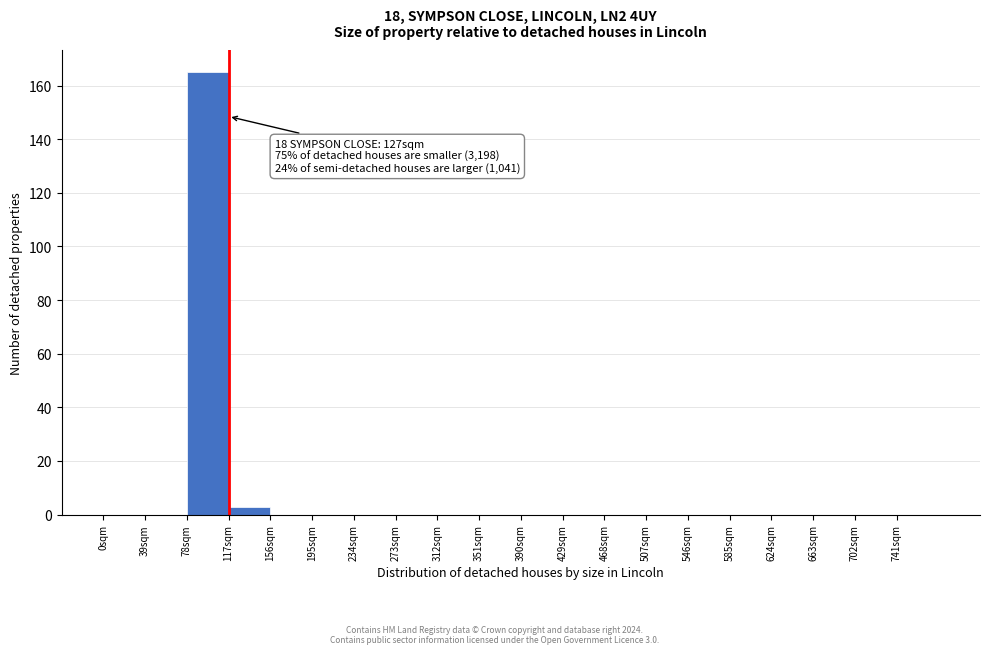

Which range on the x-axis has the tallest bar?

78 to 117